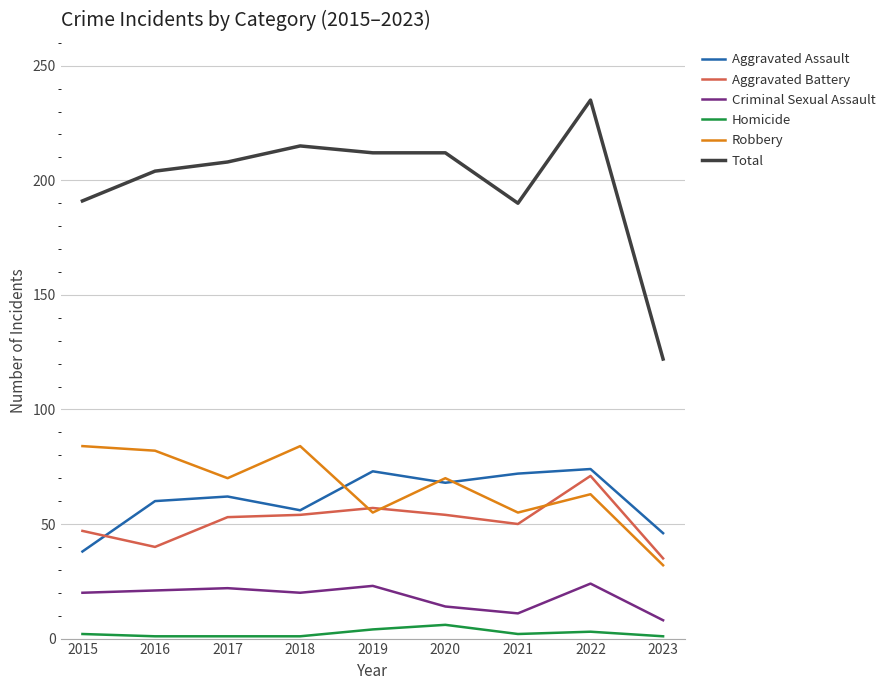

What is the difference between the Aggravated Battery values at 2021 and 2017?

3